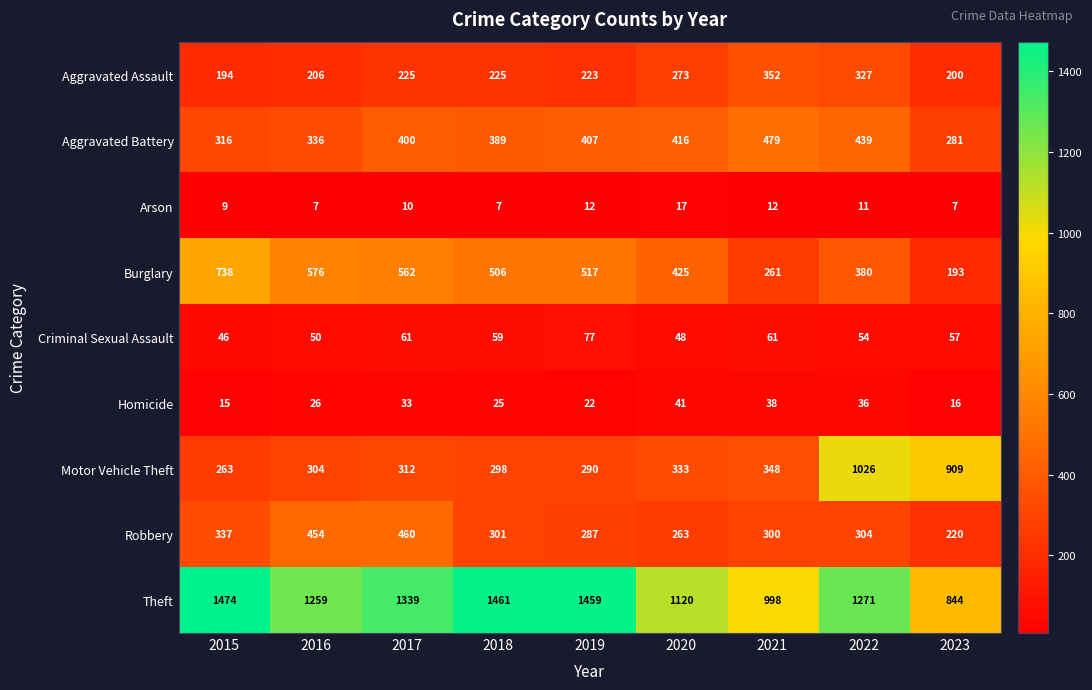

What is the smallest value displayed?

7